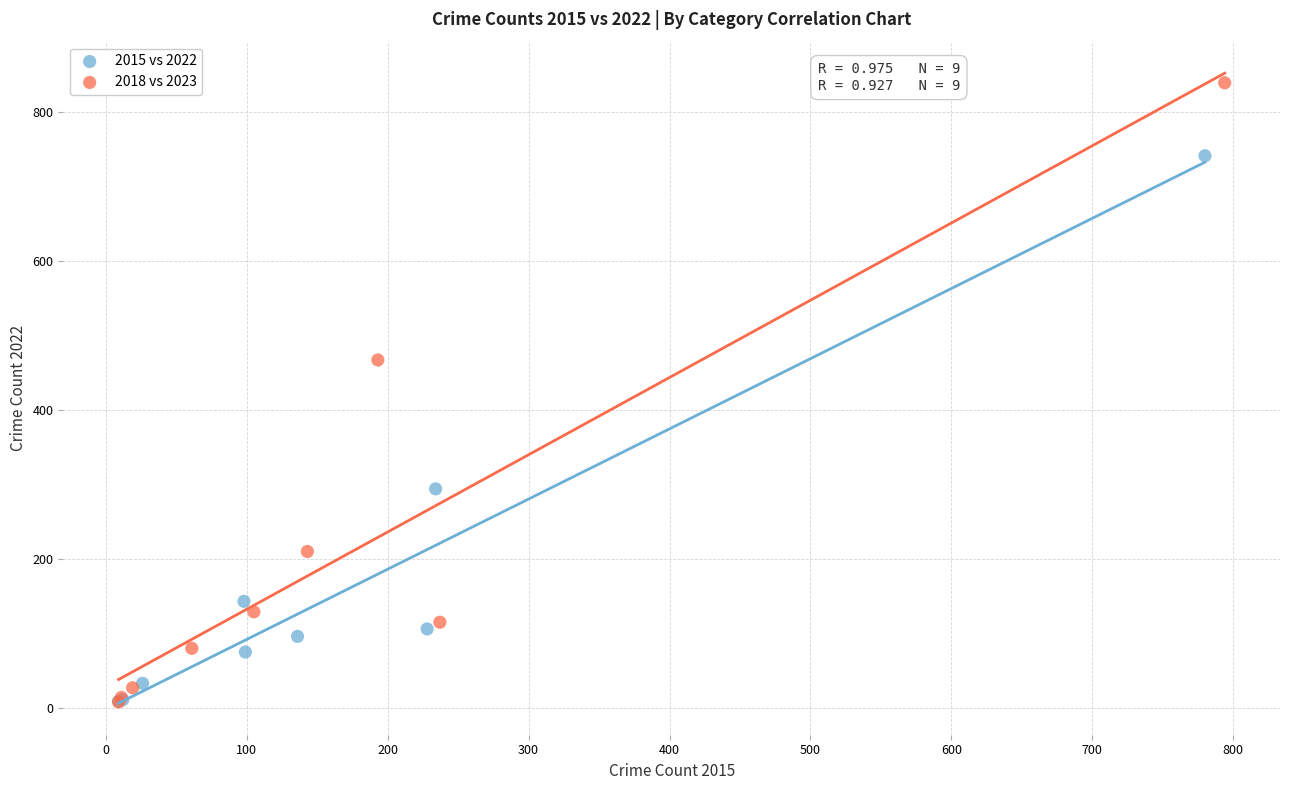

What are all the series names shown in the legend?

2015 vs 2022, 2018 vs 2023